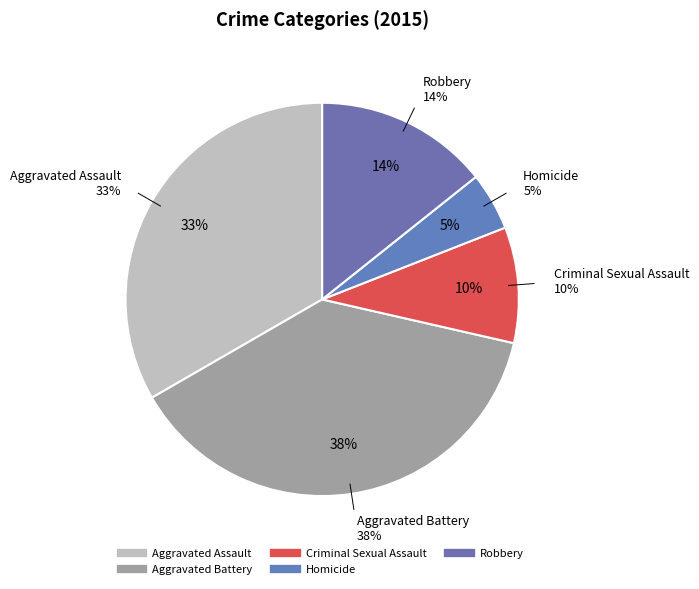

Which has a higher value, Criminal Sexual Assault or Robbery?

Robbery